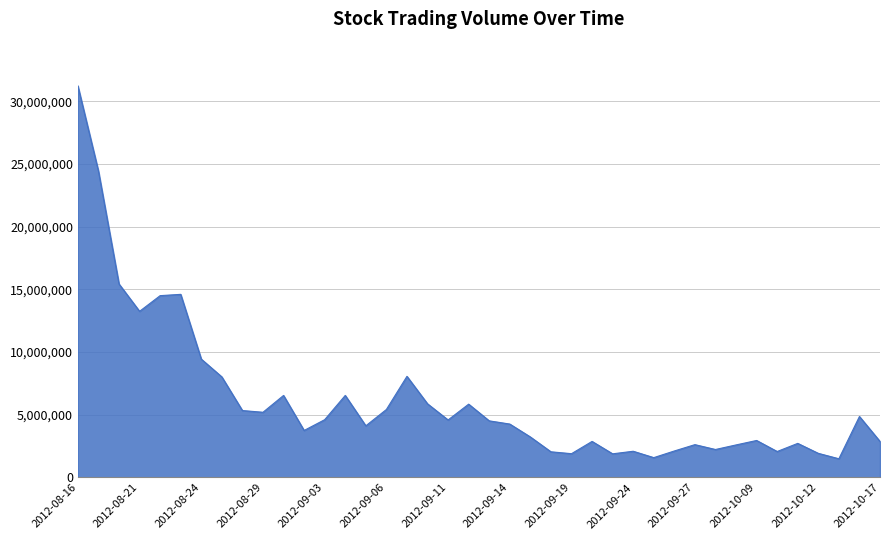

What is the difference between the maximum and minimum values?

29739726